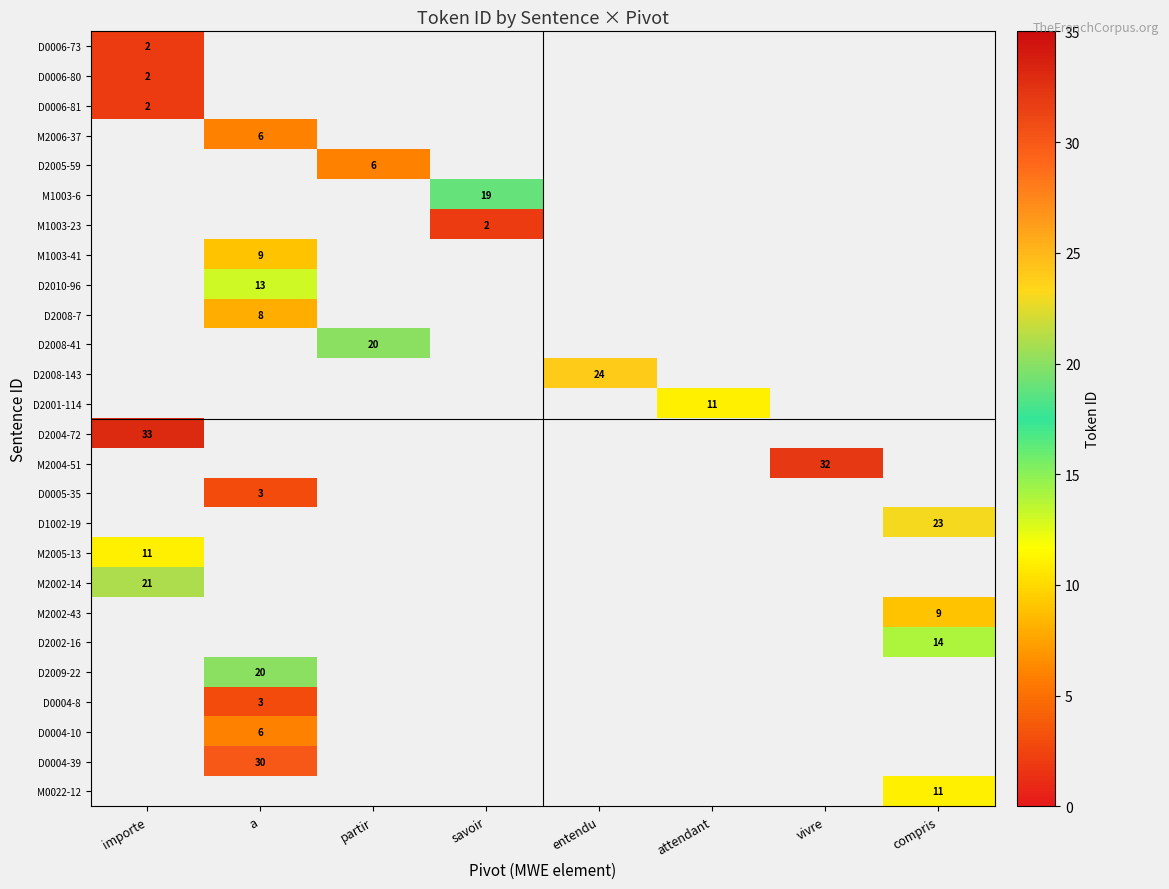

The value of D2009-22 at a is 20. True or false?

True